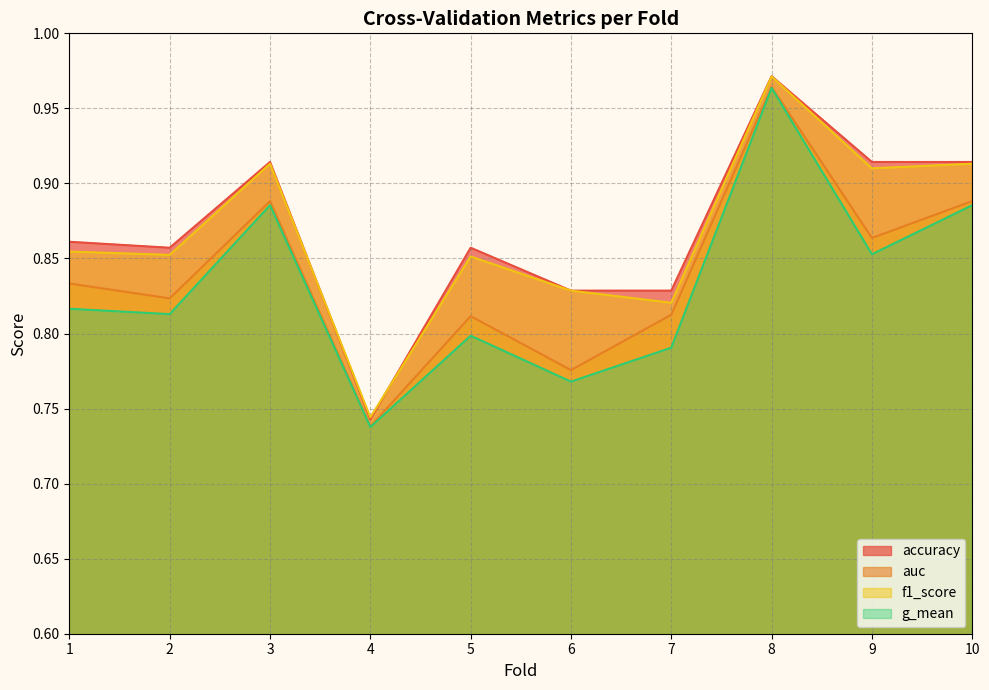

What is the difference between the maximum and minimum values in the g_mean series?

0.2